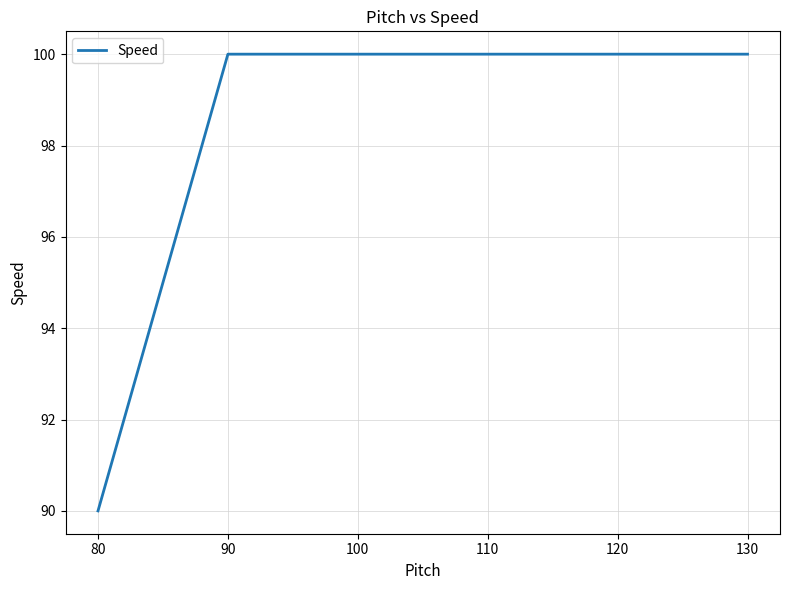

True or false: the data shows 168 at 130.

False